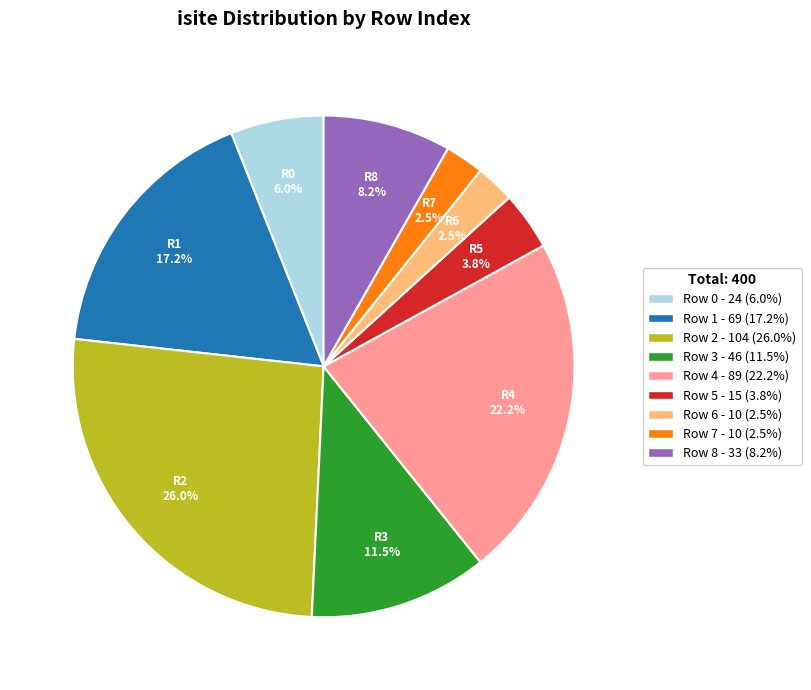

Combined, do Row 0 - 24 (6.0%) and Row 8 - 33 (8.2%) account for over 50%?

No